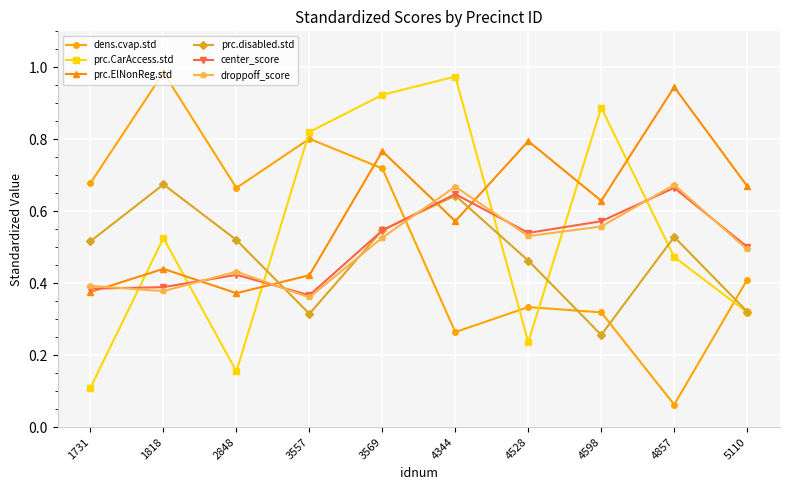

True or false: prc.disabled.std has more than 0 points higher than both neighbors.

True